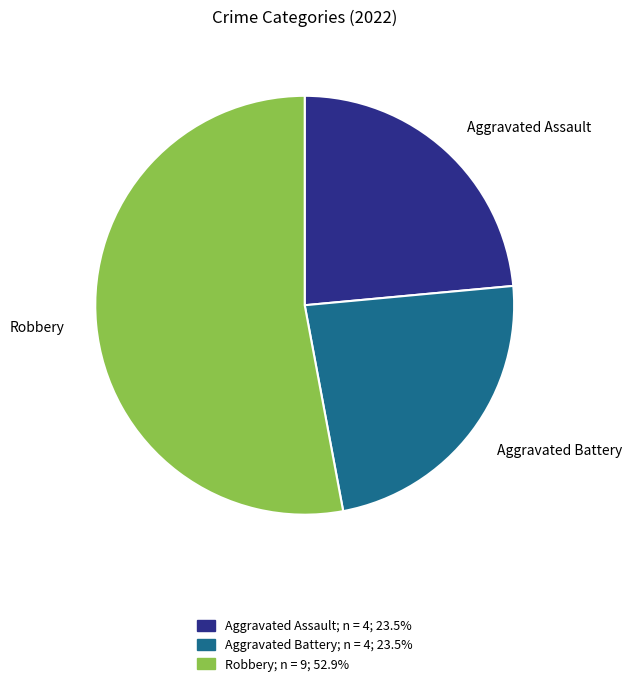

Is there any slice that represents more than half of the pie?

Yes